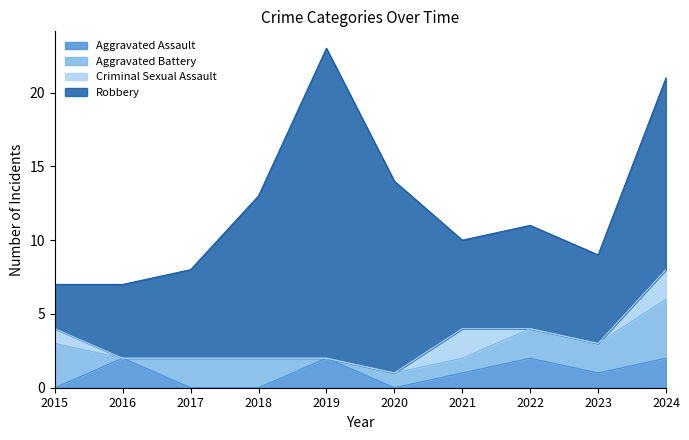

At which label is Robbery closest to 12?

2018